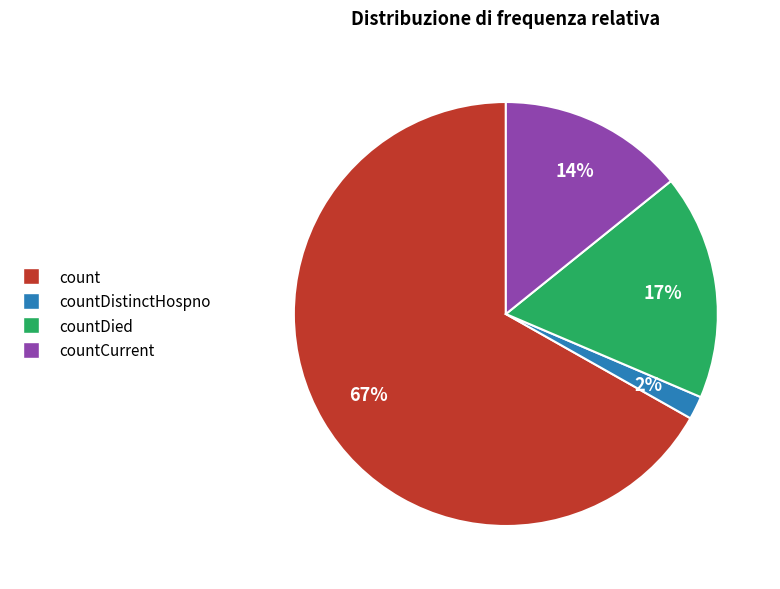

Is there a majority slice in this chart?

Yes